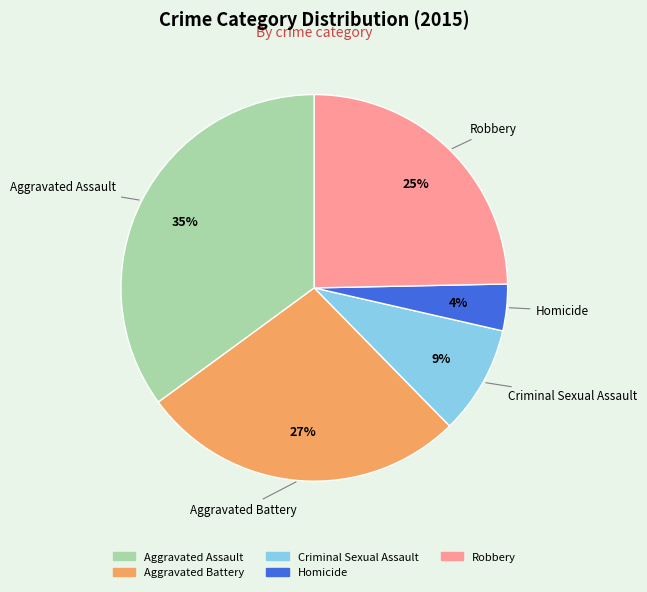

Between Aggravated Battery and Homicide, which is larger?

Aggravated Battery